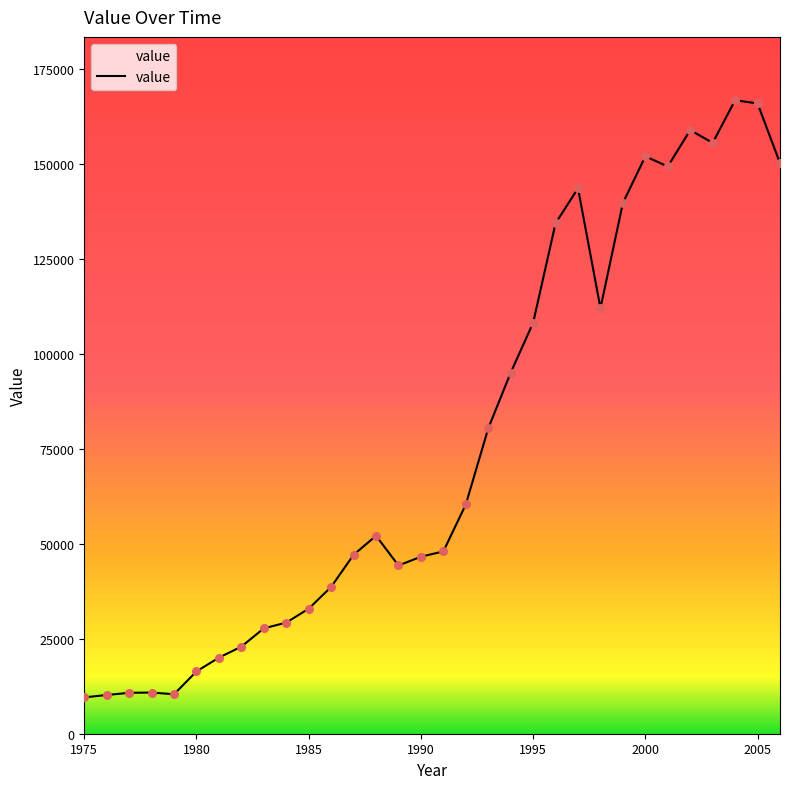

What is the greatest value displayed?

166831